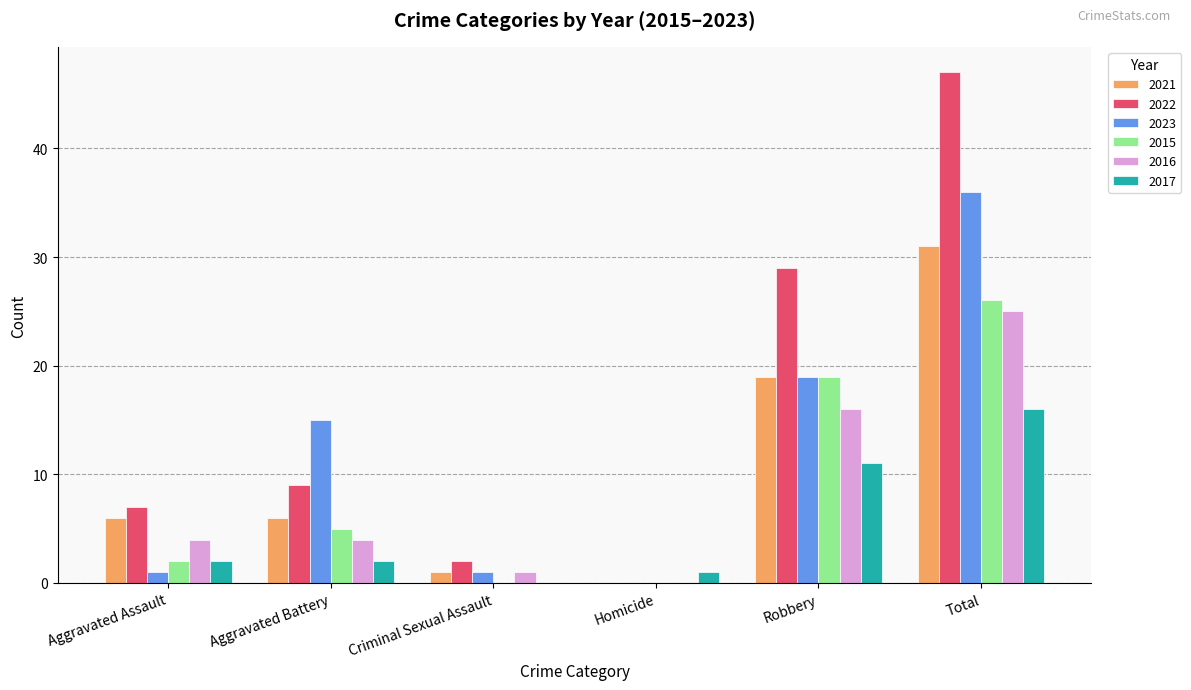

Are the bars horizontal?

No